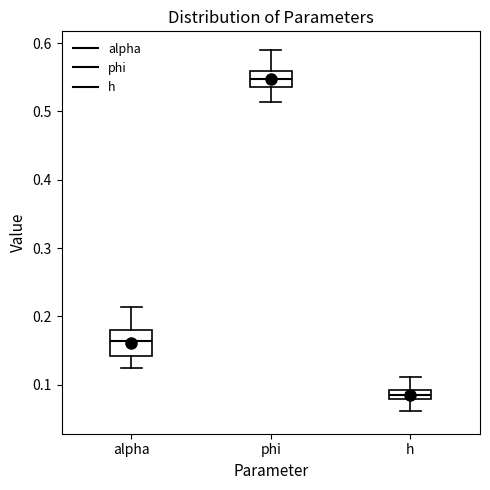

Which box is the tallest, from its lower edge to its upper edge?

alpha